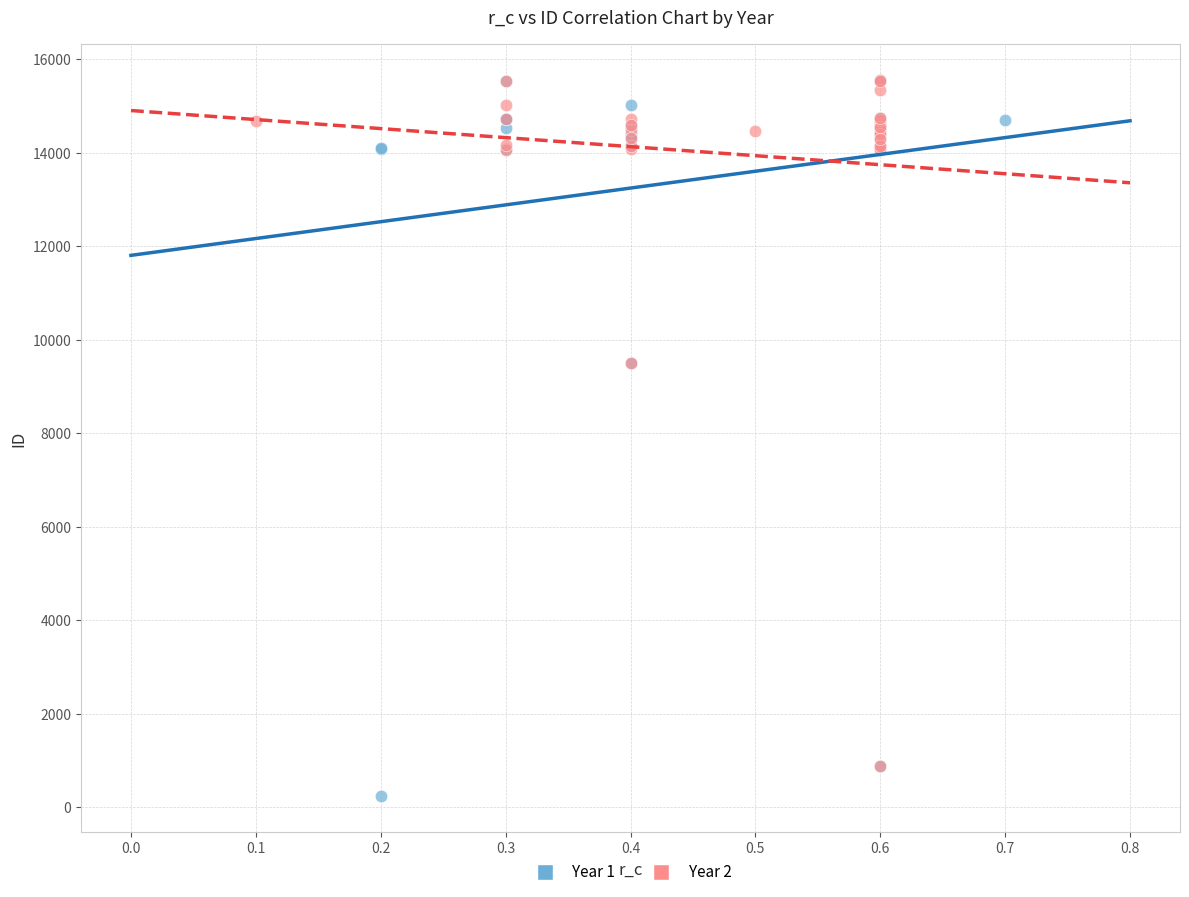

What are all the series names shown in the legend?

Year 1, Year 2